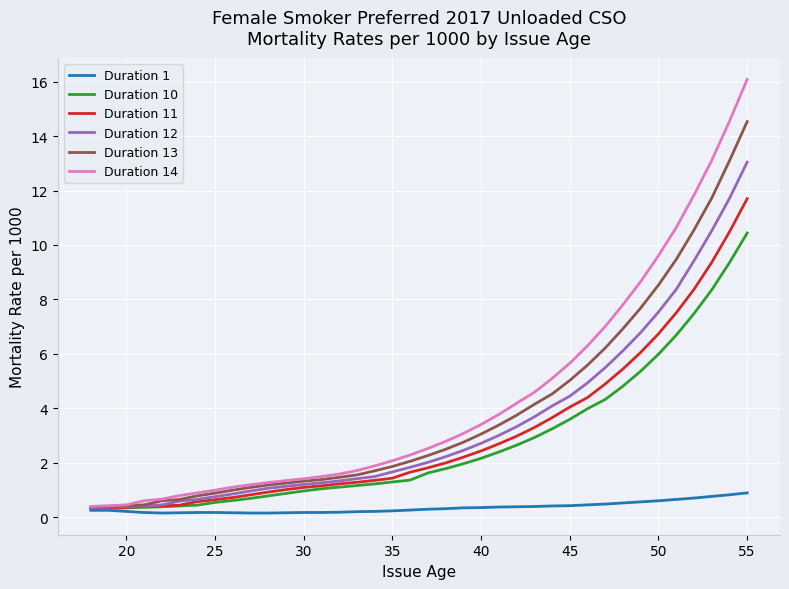

What is the difference between the maximum and second lowest values in the Duration 10 series?

10.1